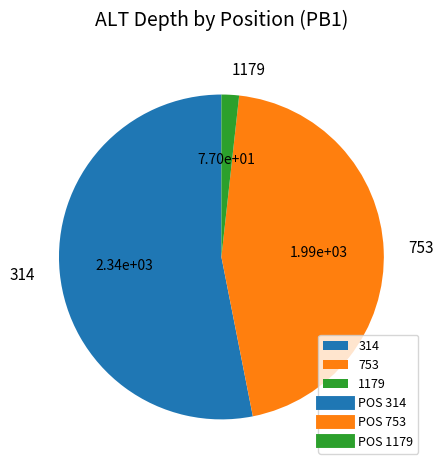

True or false: 314 accounts for 43% of the total.

False